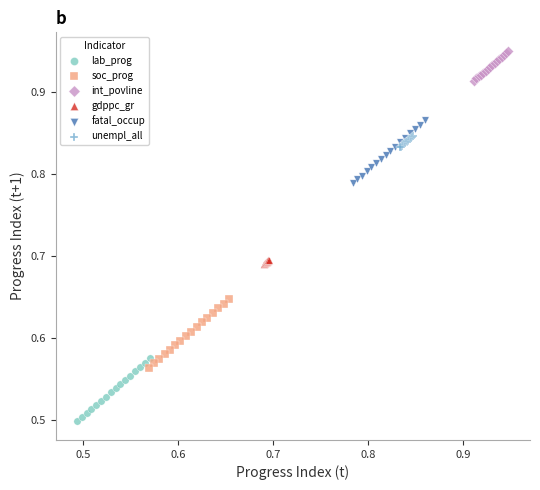

What are all the series names shown in the legend?

lab_prog, soc_prog, int_povline, gdppc_gr, fatal_occup, unempl_all